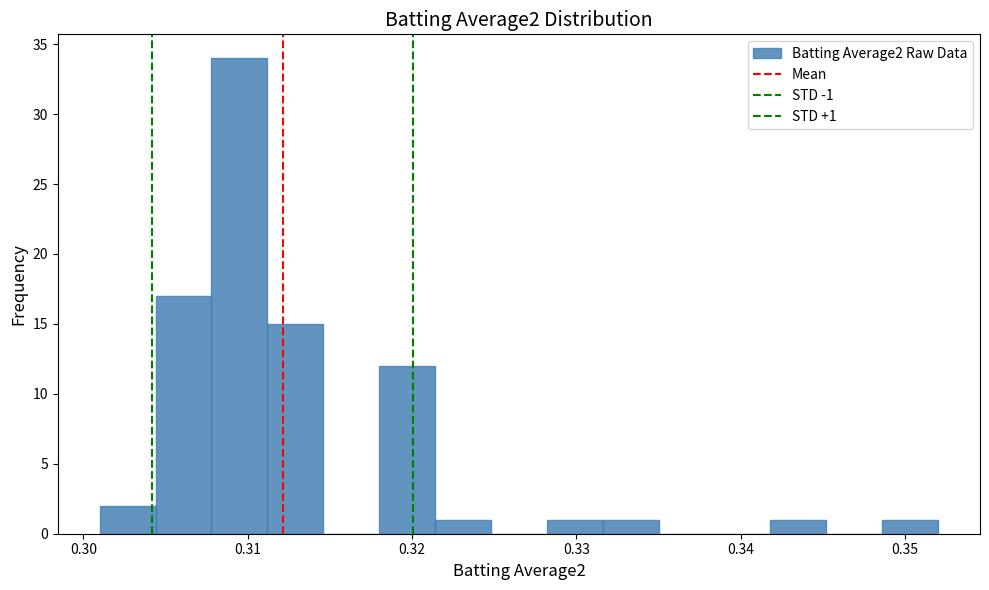

Around what value on the x-axis is the tallest bar? Give the approximate position of its centre, as read against the axis.

0.310